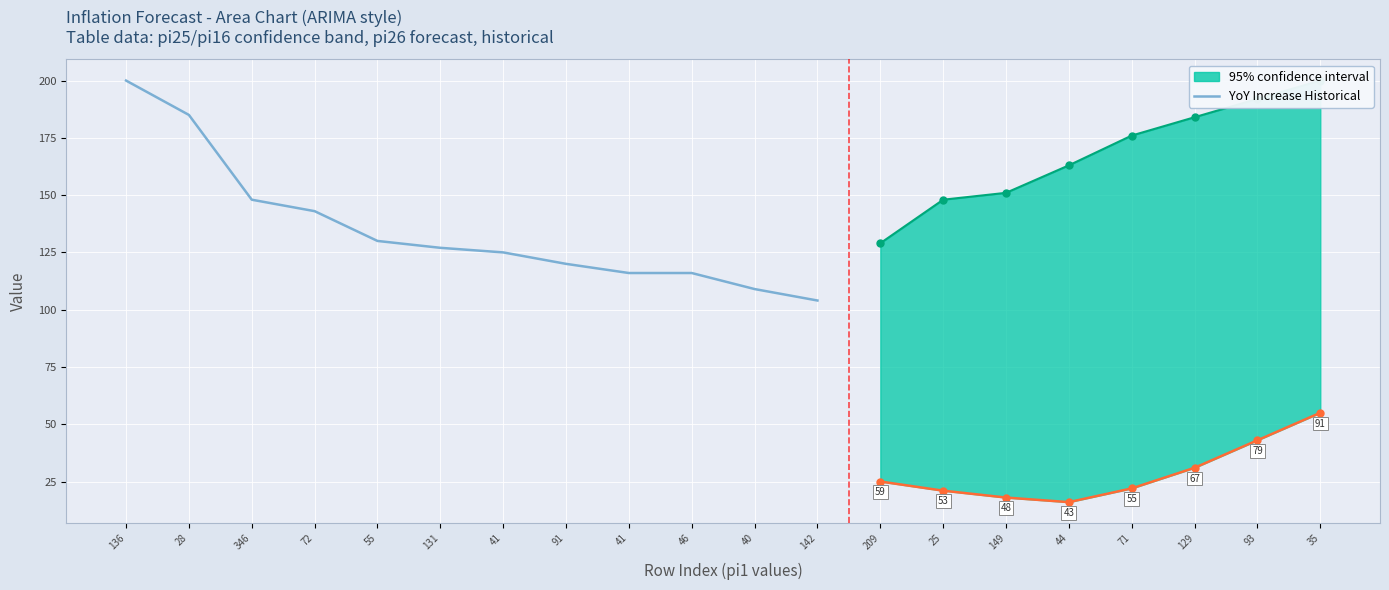

What is the greatest value displayed?

200